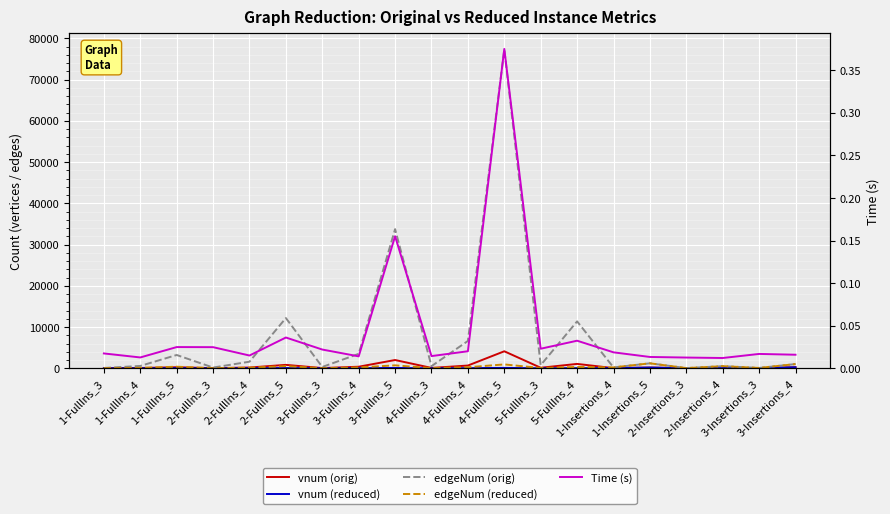

What is the value of the edgeNum (reduced) point at the 10th from the left?

66.0